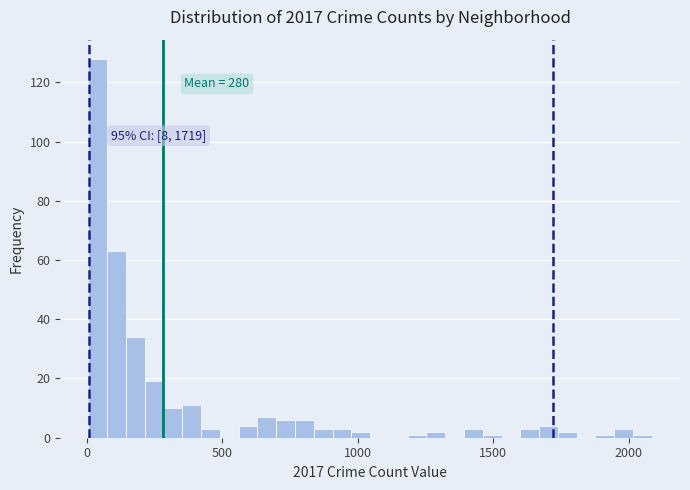

Read against the x-axis, roughly where is the centre of the tallest bar?

50